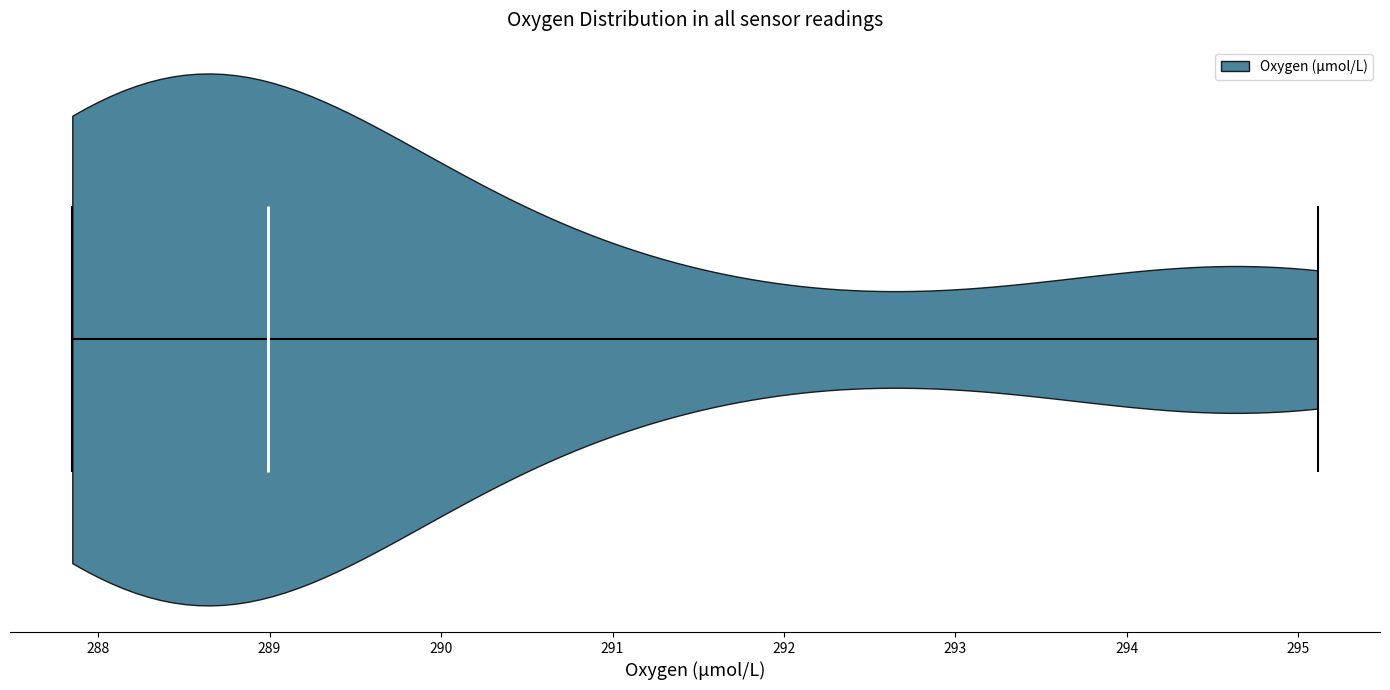

Read this violin plot against the x-axis: where its median line is, and the lowest and highest points the violin reaches. The values are not printed on the chart, so give them approximately, as read against the axis.

median line 289.0, lowest point 287.8, highest point 295.1